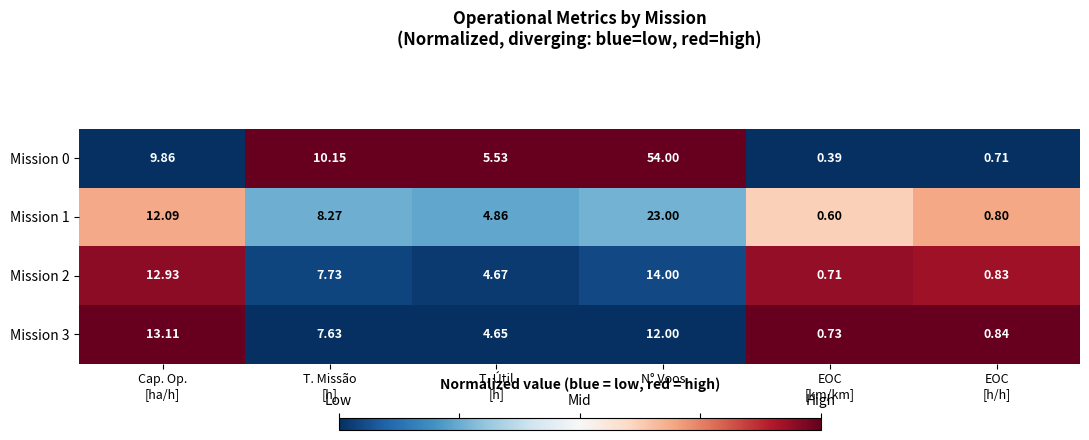

What is the difference between the highest and lowest values at EOC
[km/km]?

0.3